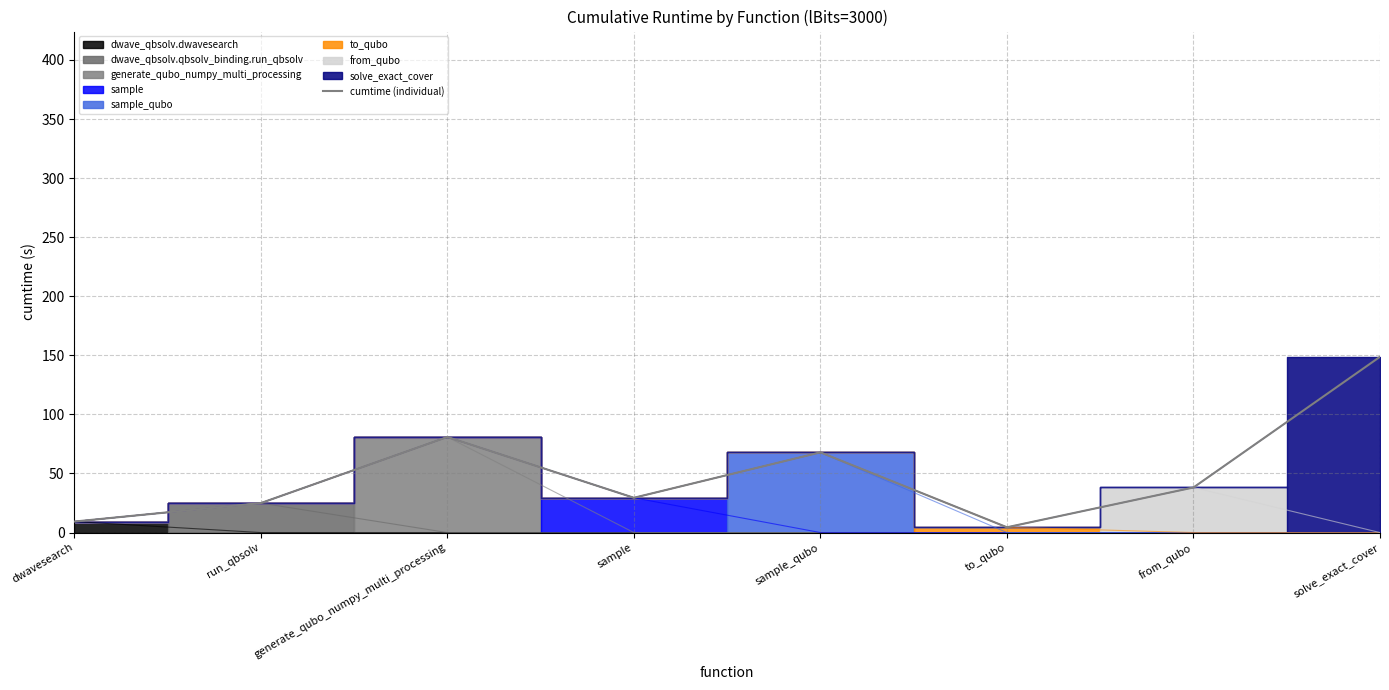

Read the value at run_qbsolv.

24.9